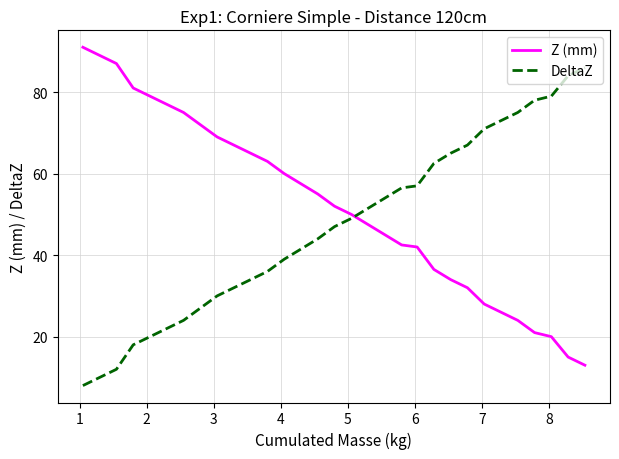

How many values in the Z (mm) series are below 52?

15